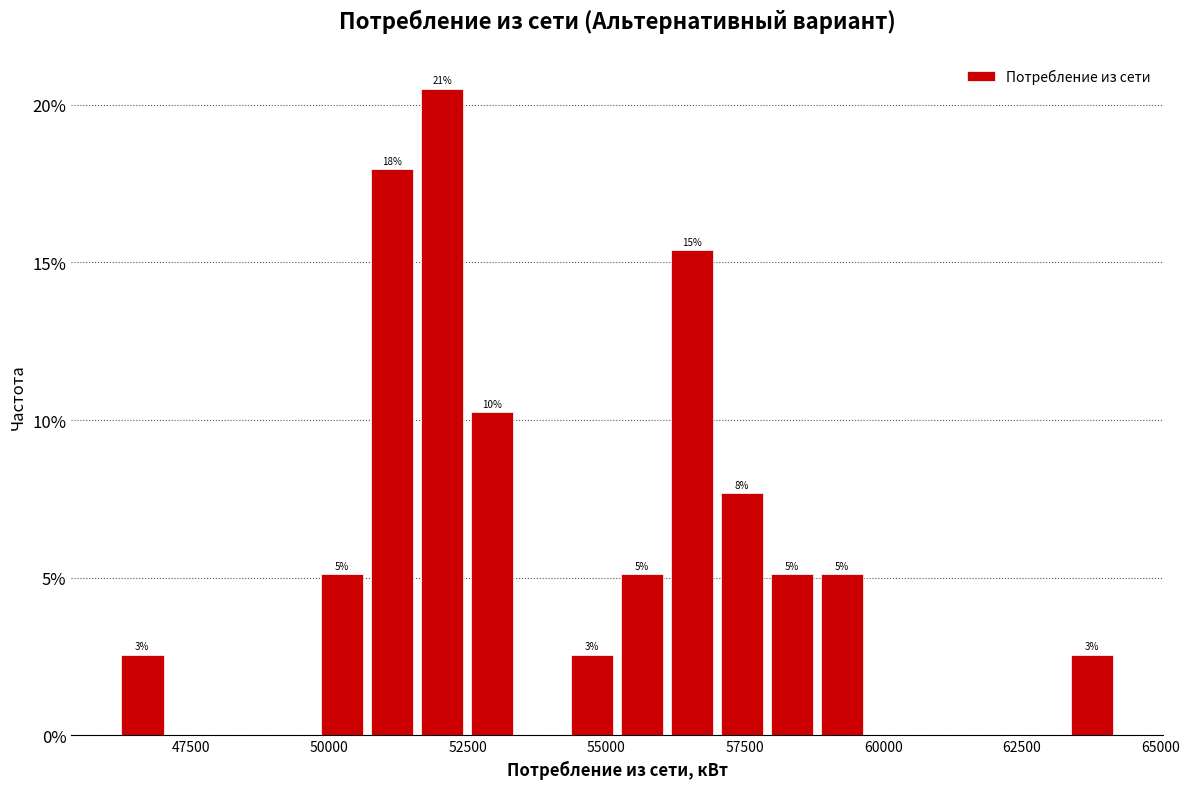

Read against the x-axis, roughly where is the centre of the tallest bar?

52000